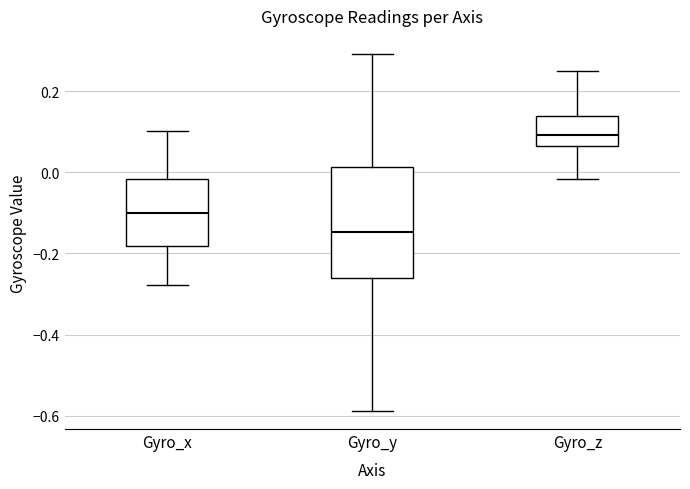

Reading left to right, read every box against the y-axis: the position of its median line, the range the box covers, and the ends of its whiskers. The values are not printed on the chart, so give them approximately, as read against the axis.

Gyro_x: median -0.10, box -0.18 to -0.02, whiskers -0.28 to 0.10
Gyro_y: median -0.14, box -0.26 to 0.02, whiskers -0.58 to 0.30
Gyro_z: median 0.10, box 0.06 to 0.14, whiskers -0.02 to 0.26